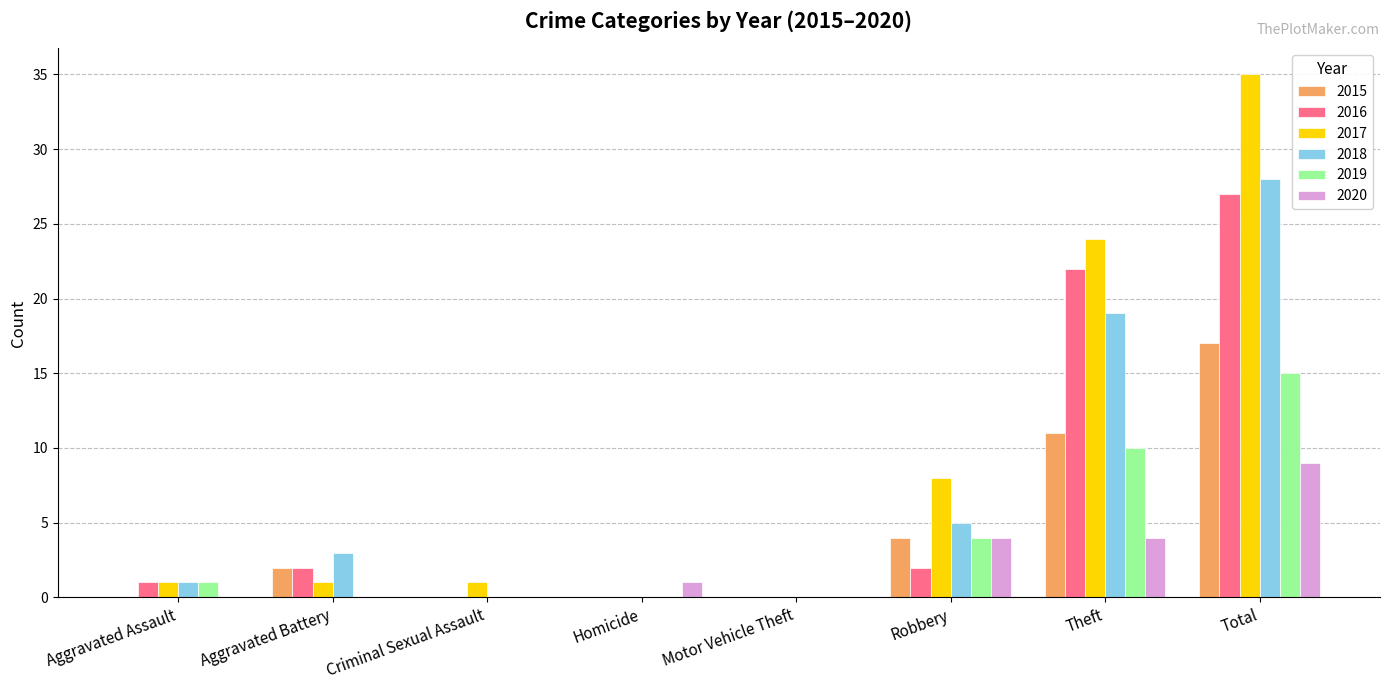

Reading left to right, list all the values displayed in this chart.

2015: Aggravated Assault=0	Aggravated Battery=2	Criminal Sexual Assault=0	Homicide=0	Motor Vehicle Theft=0	Robbery=4	Theft=11	Total=17
2016: Aggravated Assault=1	Aggravated Battery=2	Criminal Sexual Assault=0	Homicide=0	Motor Vehicle Theft=0	Robbery=2	Theft=22	Total=27
2017: Aggravated Assault=1	Aggravated Battery=1	Criminal Sexual Assault=1	Homicide=0	Motor Vehicle Theft=0	Robbery=8	Theft=24	Total=35
2018: Aggravated Assault=1	Aggravated Battery=3	Criminal Sexual Assault=0	Homicide=0	Motor Vehicle Theft=0	Robbery=5	Theft=19	Total=28
2019: Aggravated Assault=1	Aggravated Battery=0	Criminal Sexual Assault=0	Homicide=0	Motor Vehicle Theft=0	Robbery=4	Theft=10	Total=15
2020: Aggravated Assault=0	Aggravated Battery=0	Criminal Sexual Assault=0	Homicide=1	Motor Vehicle Theft=0	Robbery=4	Theft=4	Total=9